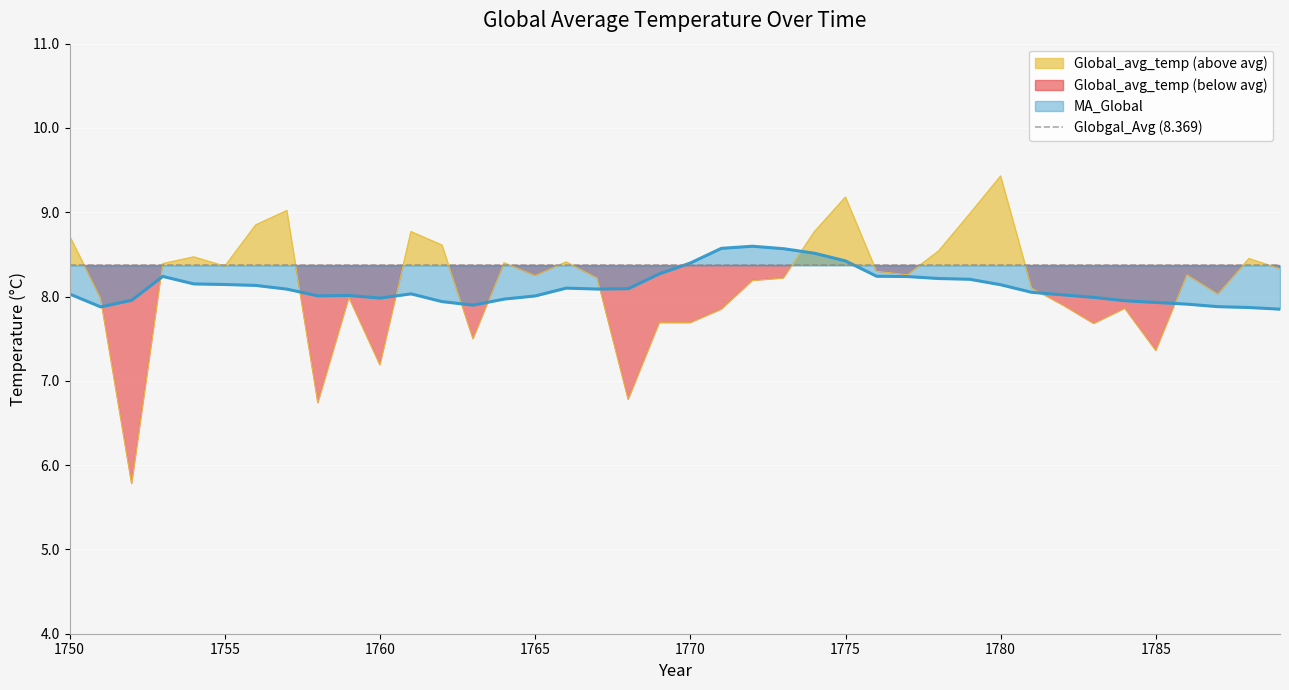

True or false: MA_Global has a value of 2.3 at 1786.

False